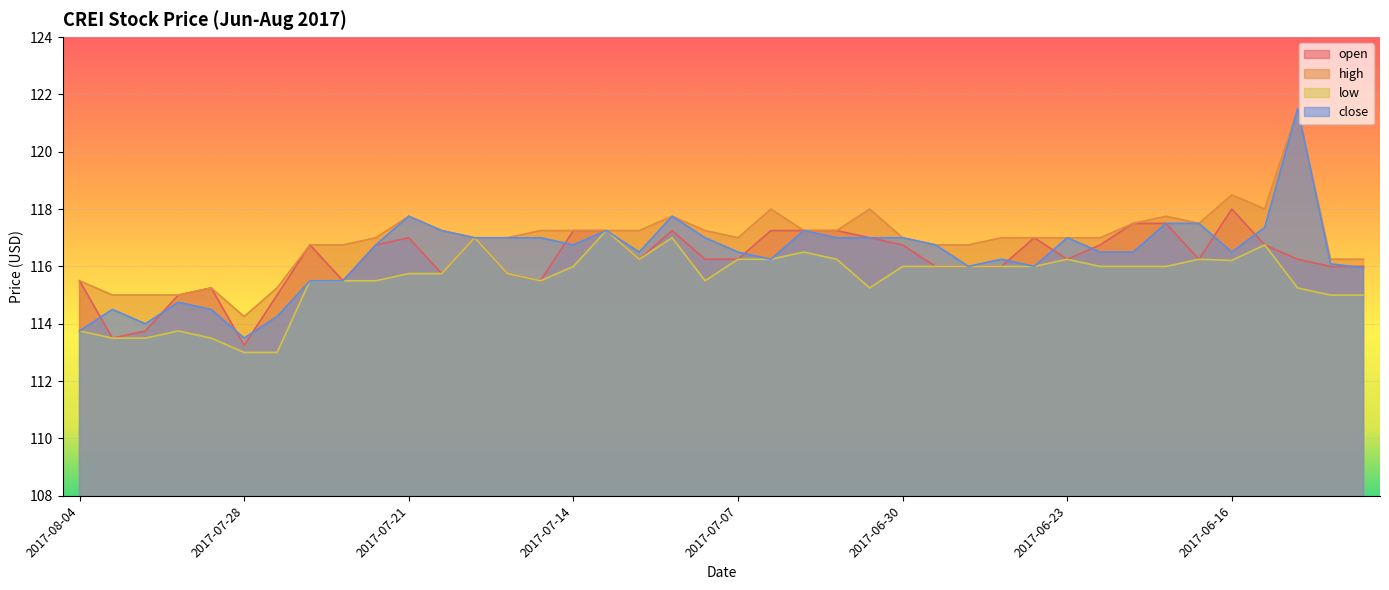

At which category is the sum across all series the highest?

2017-06-14